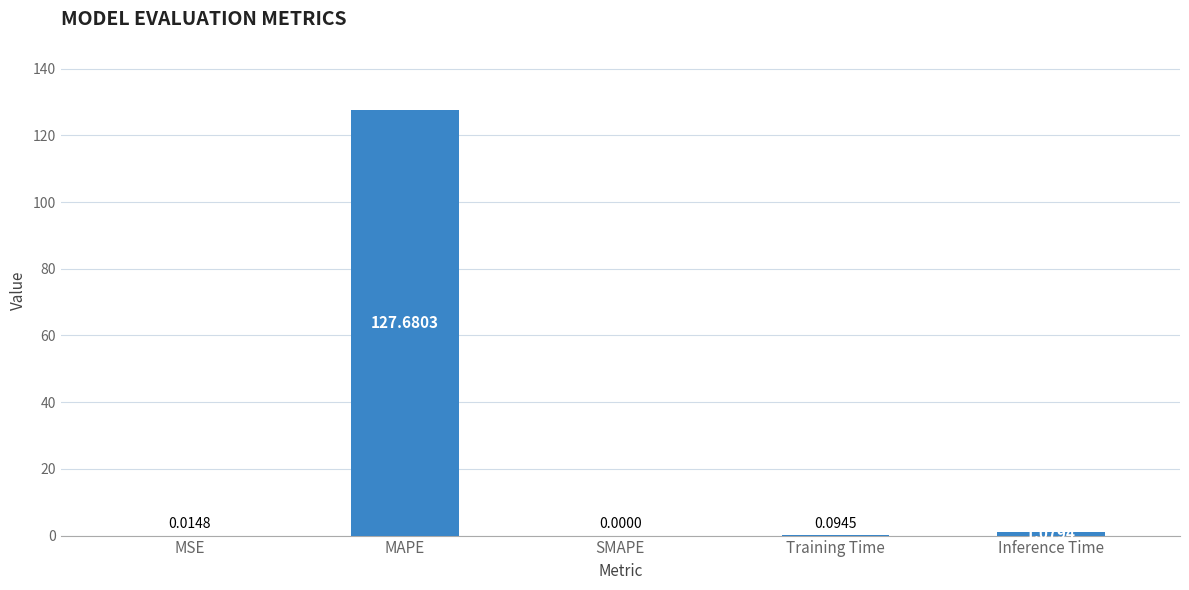

Which label corresponds to the largest value in the chart?

MAPE